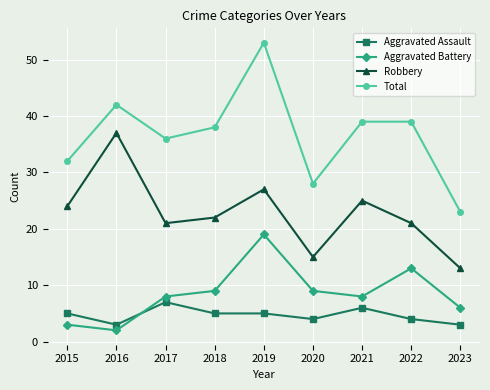

What is the maximum value for Total?

53